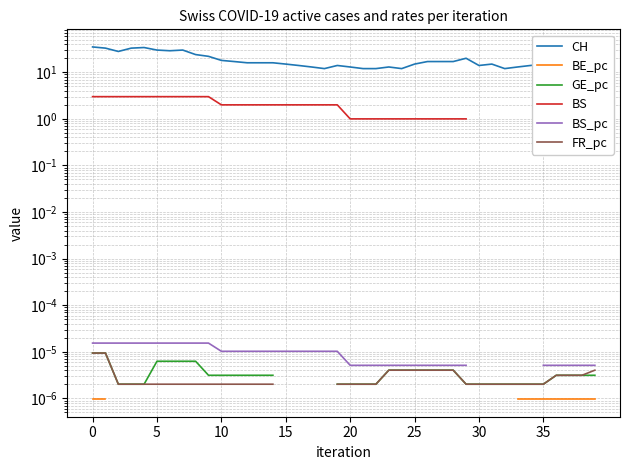

Which series has the largest range (max minus min)?

CH